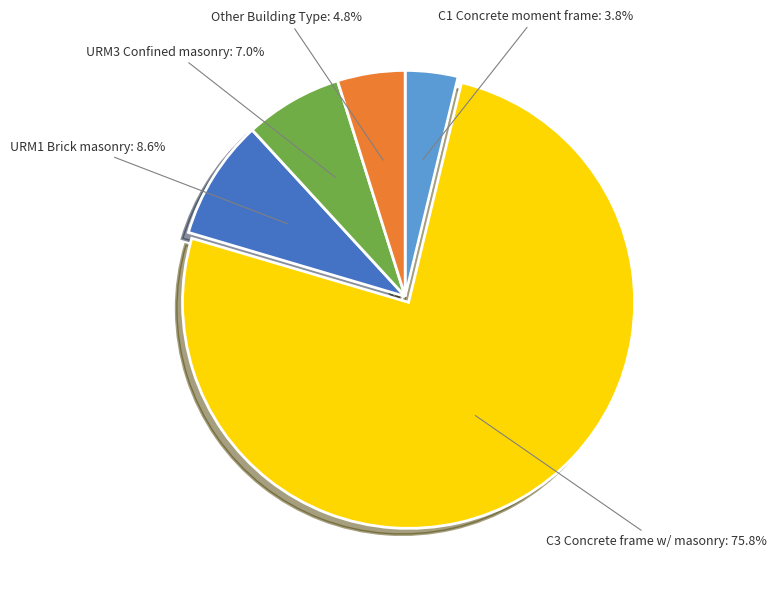

Does any single category account for the majority?

Yes